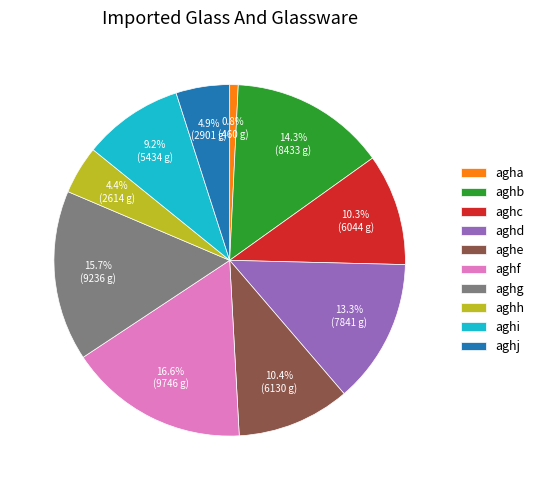

How many segments does this pie chart have?

10